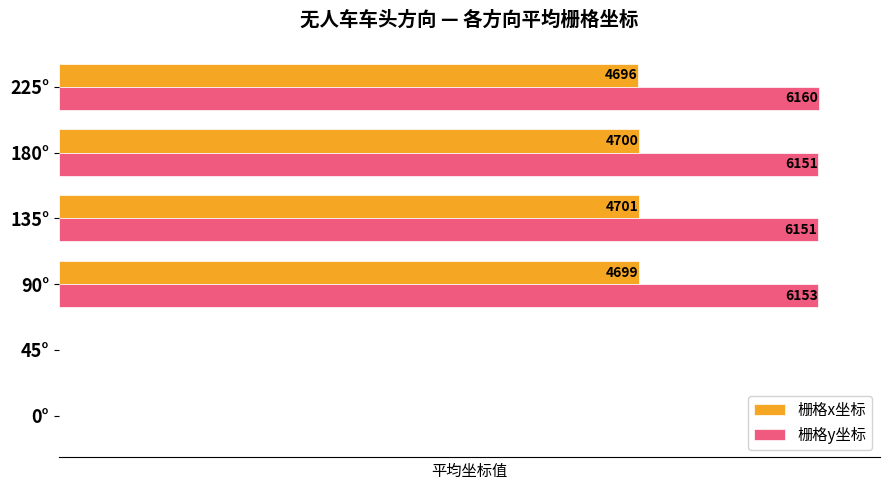

At which label is 栅格x坐标 closest to 2350?

225°